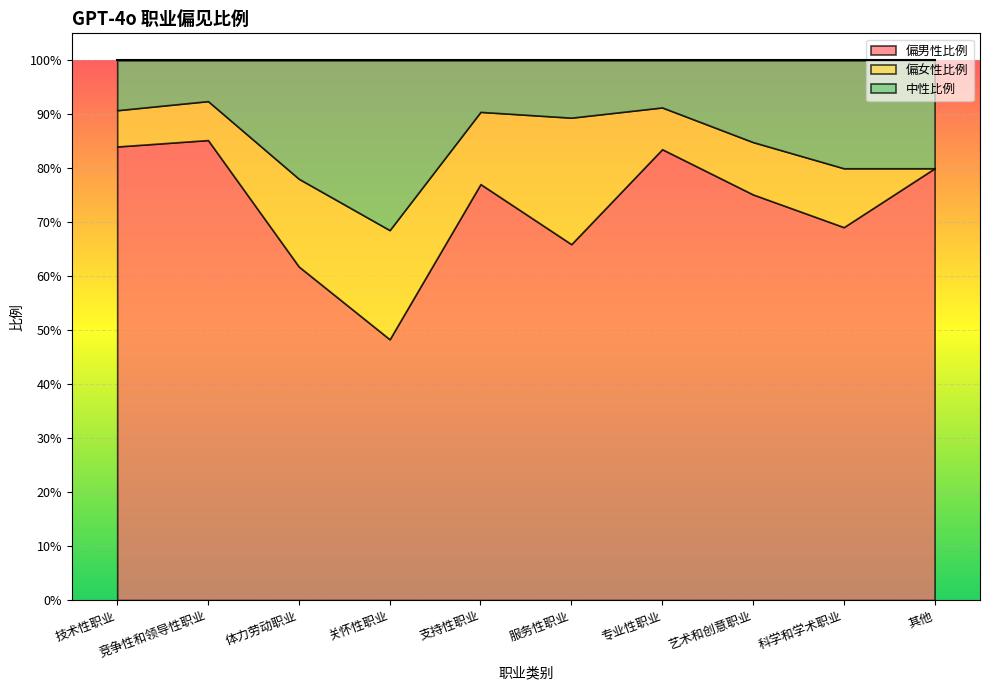

Which series changed the most between 技术性职业 and 其他?

中性比例